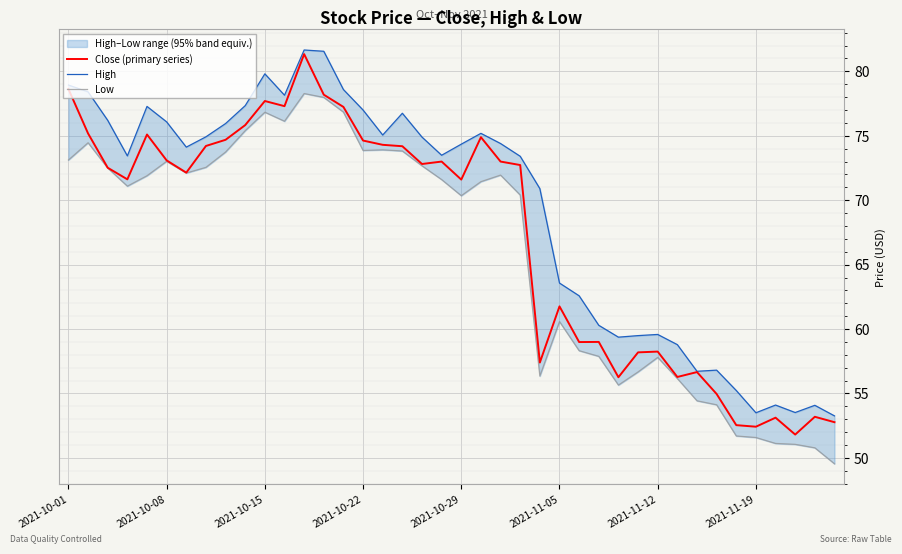

What is the minimum value for Close (primary series)?

51.8